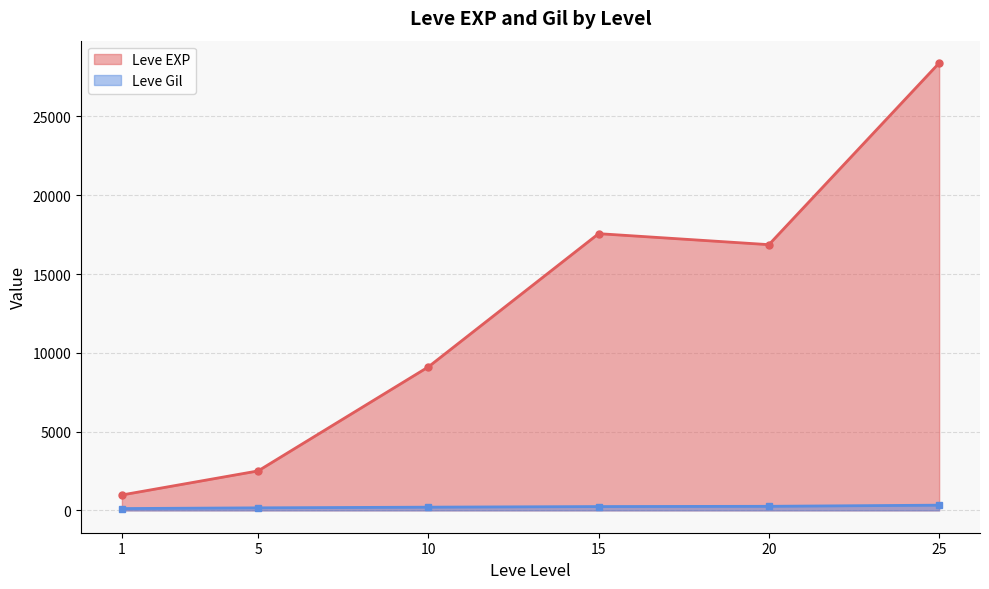

Which series has the largest total across all categories?

Leve EXP